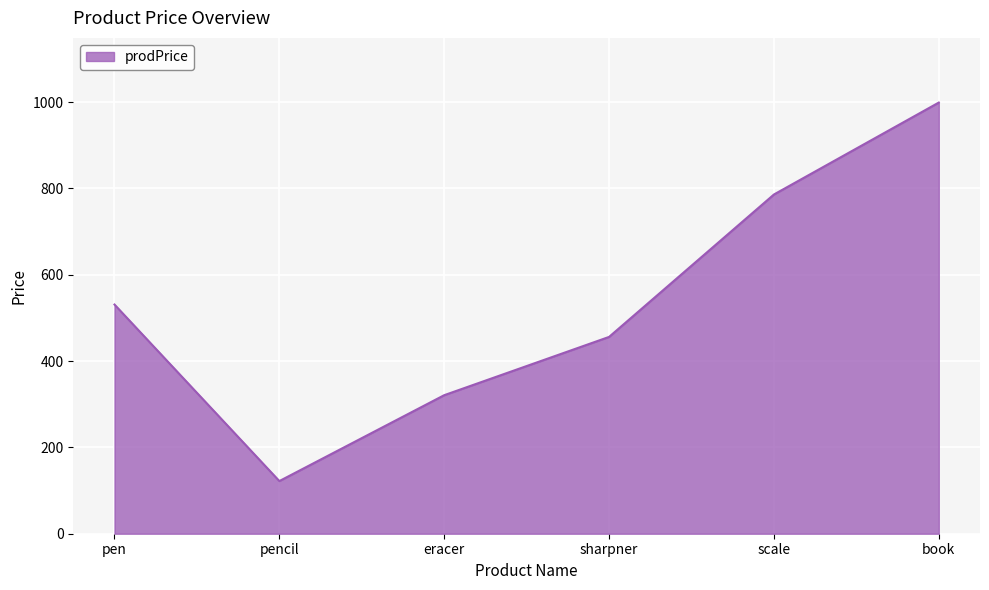

What is the minimum value shown in the chart?

122